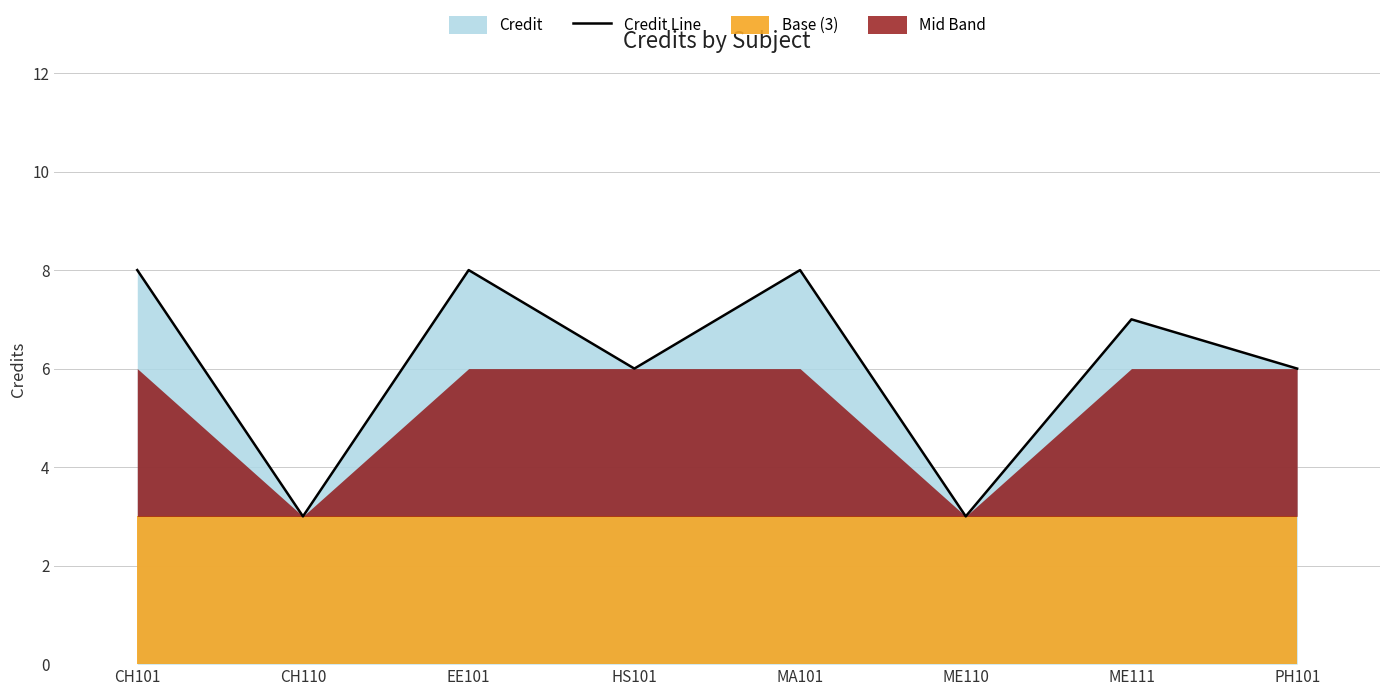

What is the greatest value displayed?

8